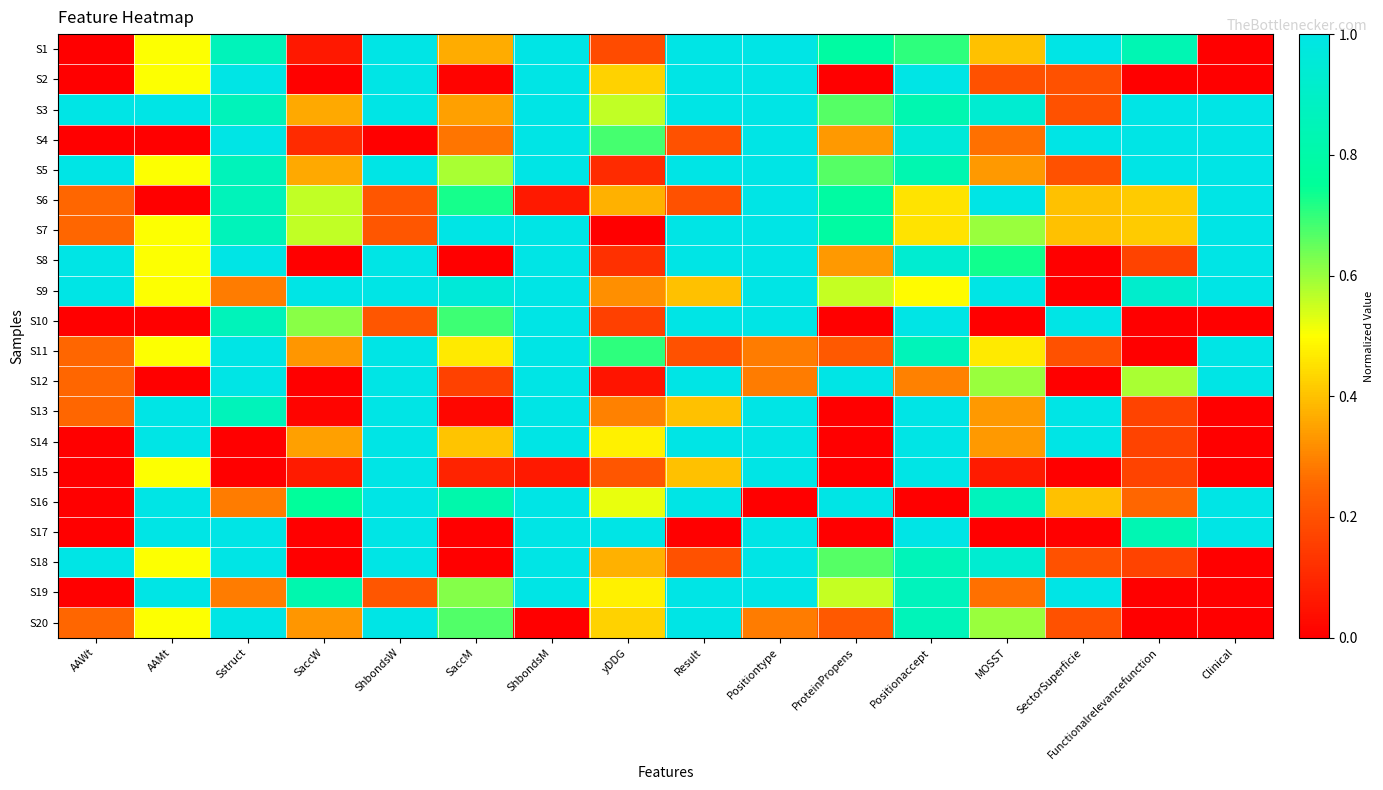

At which category does the chart reach its minimum across all series?

AAWt